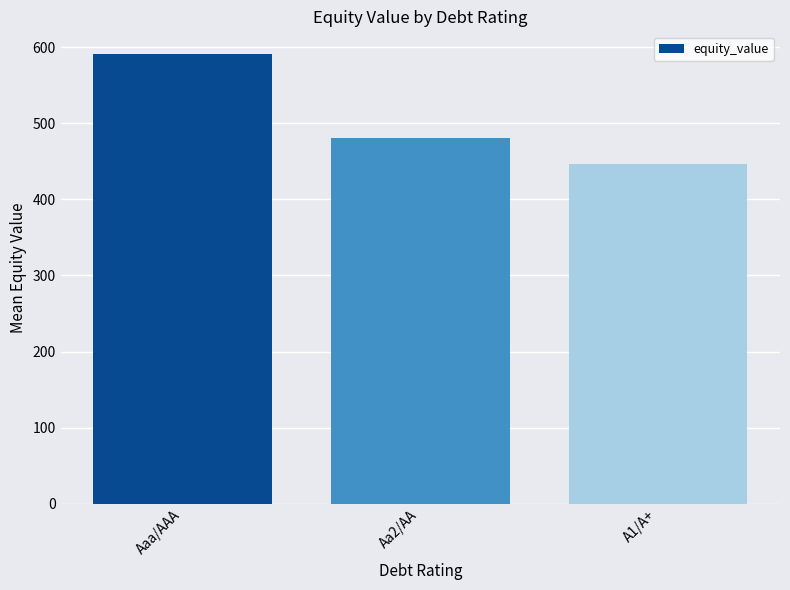

What value does the data have at A1/A+?

446.3